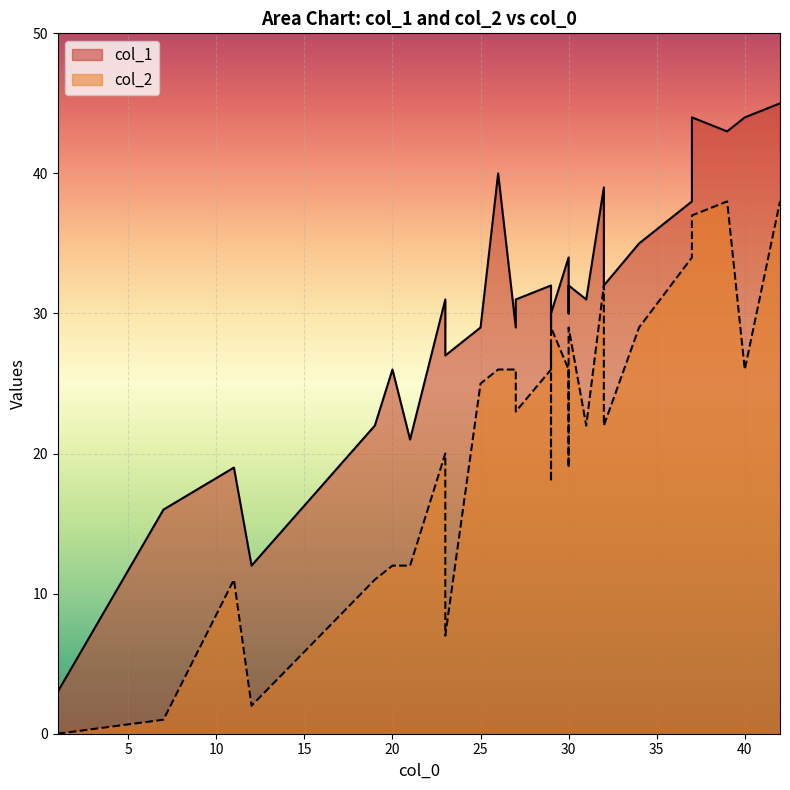

What are all the series names shown in the legend?

col_1, col_2